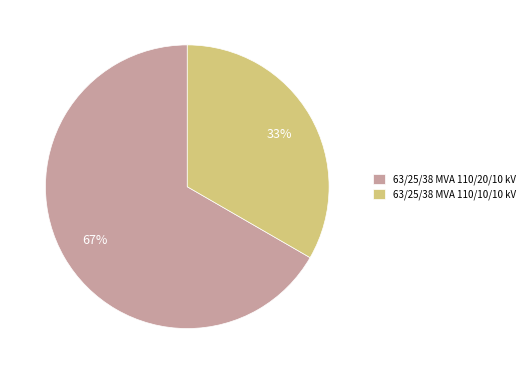

To the nearest percent, what is the average slice percentage?

50%